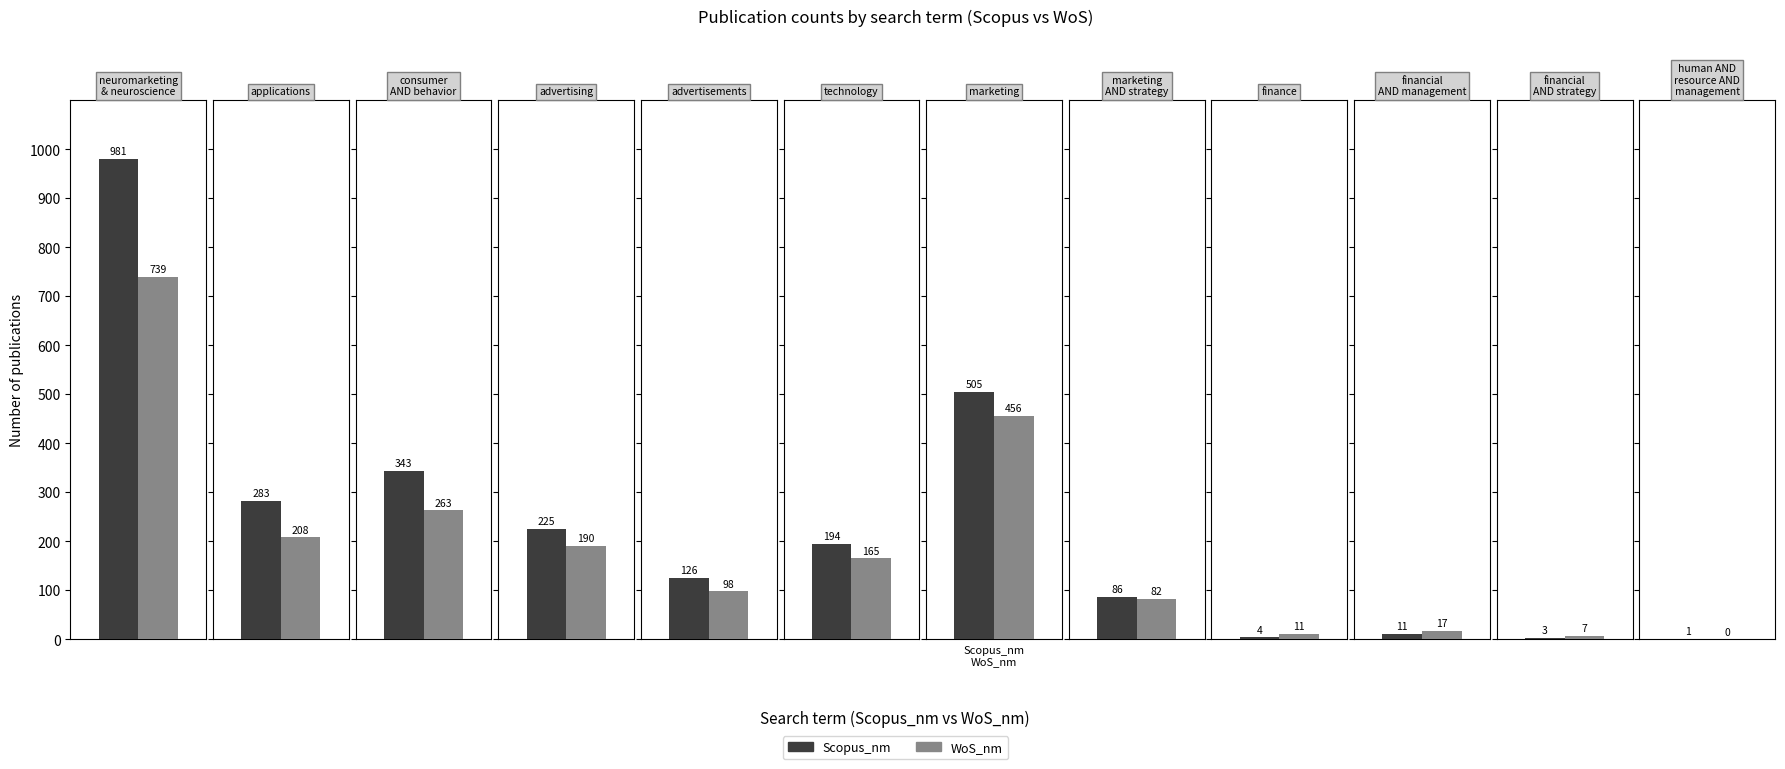

Where is WoS_nm nearest to the value 369?

marketing